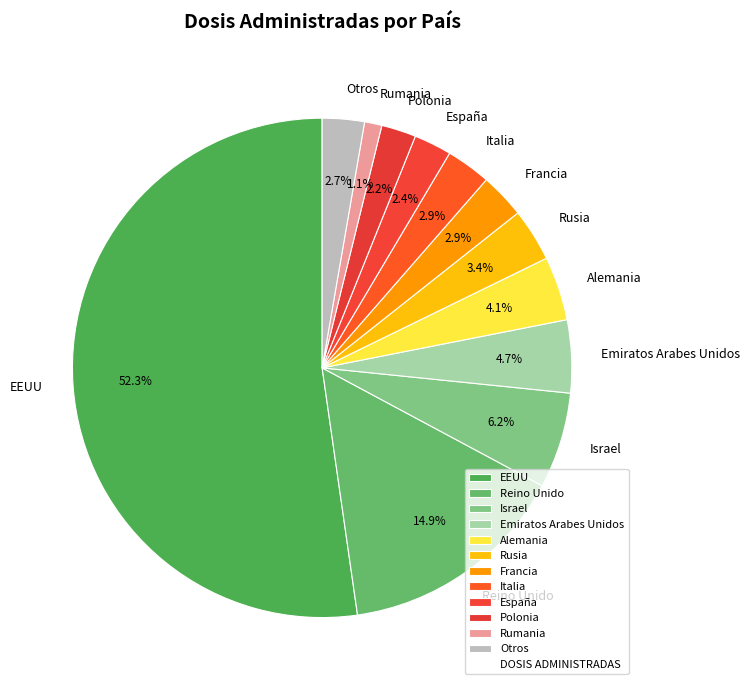

Combined, what portion of the pie is Reino Unido and Rusia?

18.3%